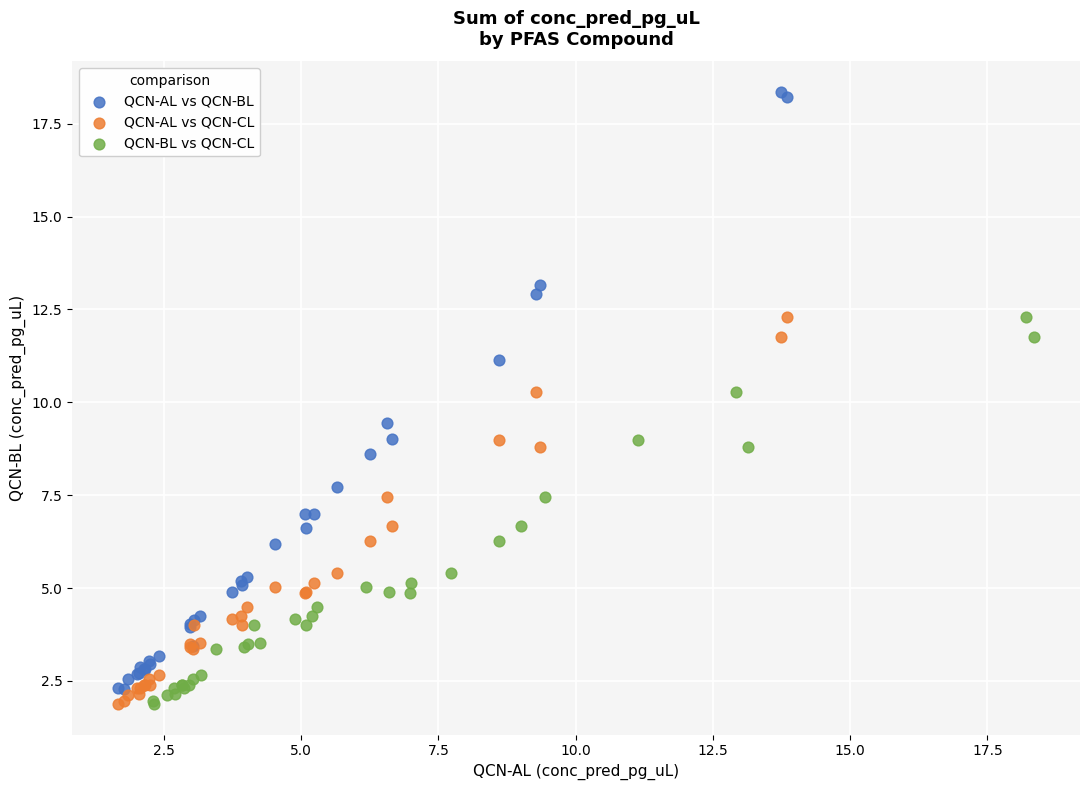

Which series contains the highest Y value?

QCN-AL vs QCN-BL